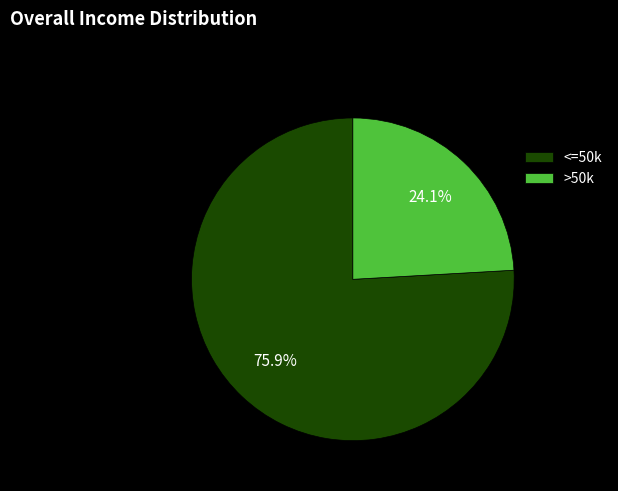

What is the total percentage of >50k and <=50k?

100.0%